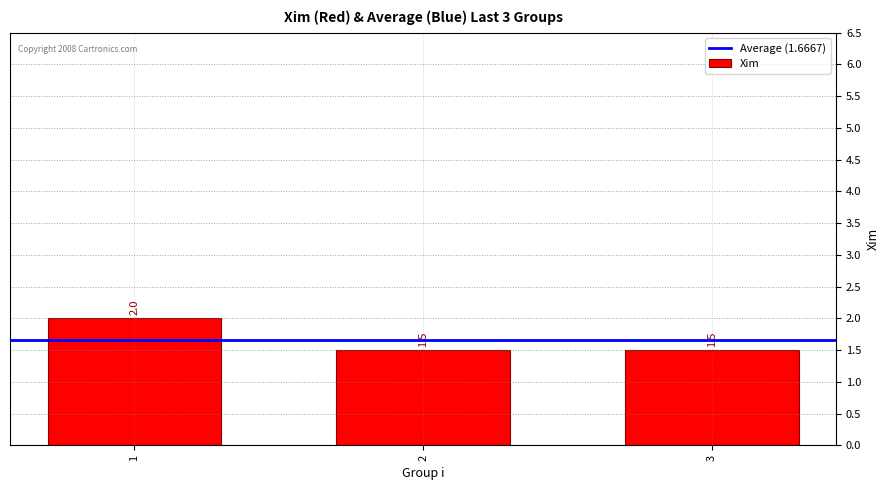

What value does the data have at 3?

1.5